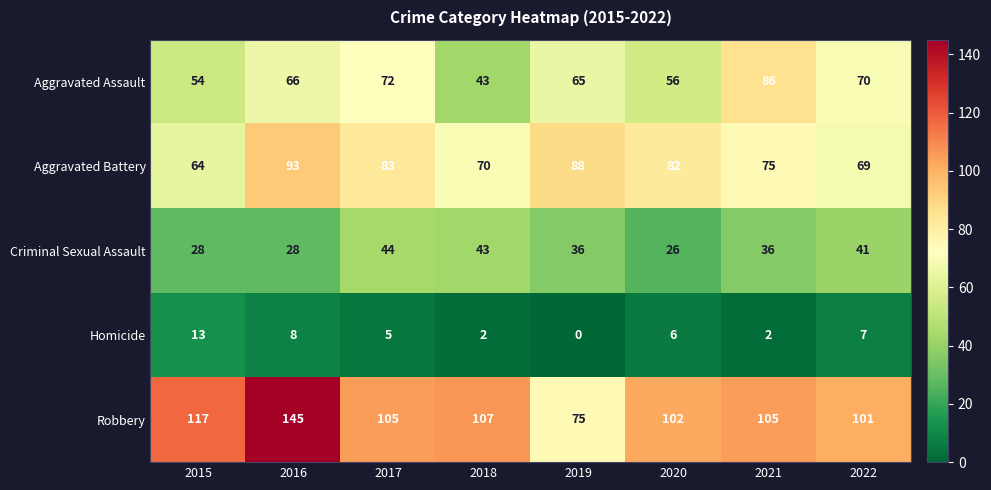

What is the sum of all Robbery values?

857